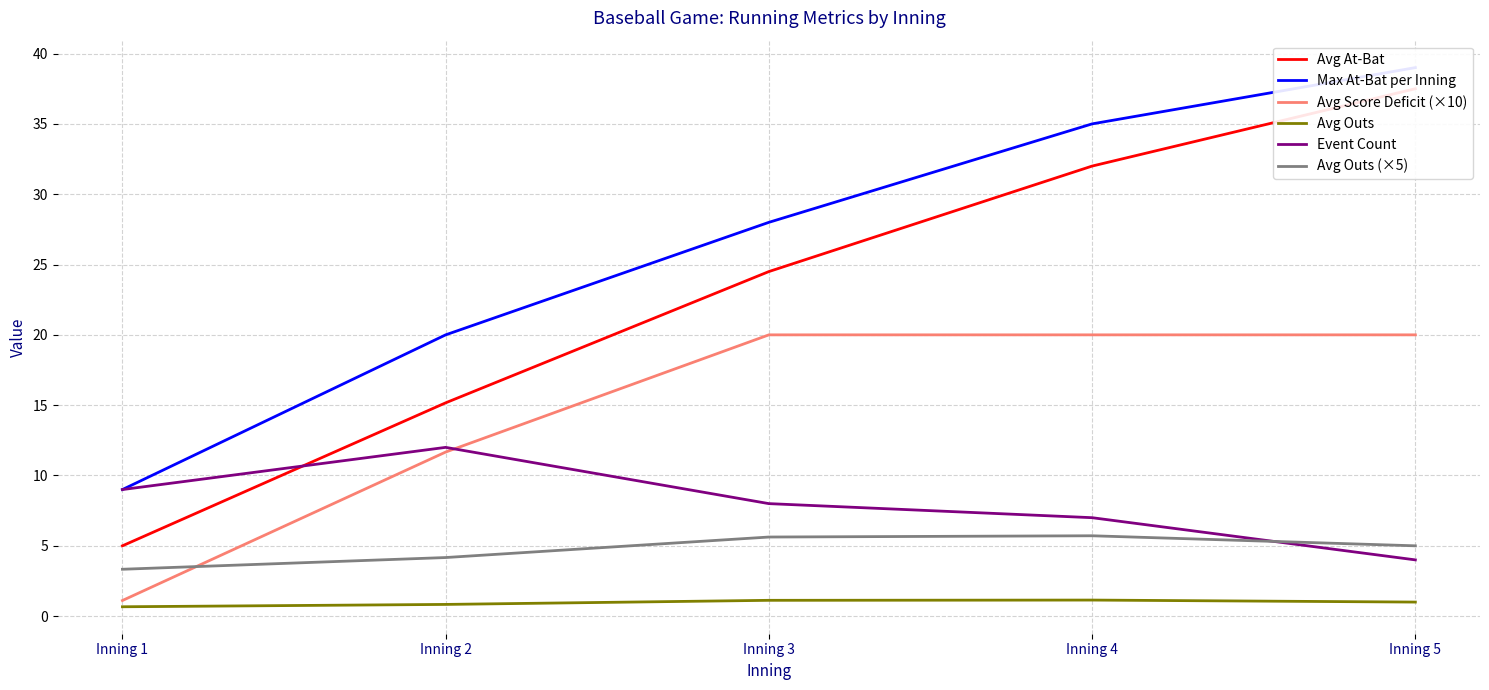

In Avg Outs, how many points are higher than both neighbors (excluding endpoints)?

1